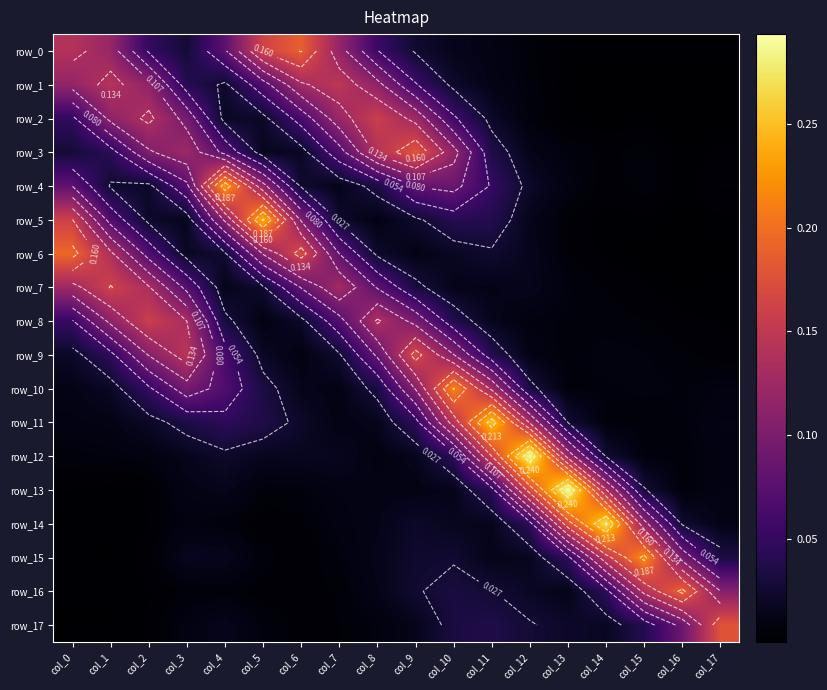

Reading left to right, list all the values displayed in this chart.

row_0: 0.1	0.1	0.1	0.0	0.1	0.2	0.2	0.1	0.1	0.0	0.0	0.0	0.0	0.0	0.0	0.0	0.0	0.0
row_1: 0.1	0.1	0.1	0.0	0.0	0.1	0.1	0.1	0.1	0.1	0.0	0.0	0.0	0.0	0.0	0.0	0.0	0.0
row_2: 0.0	0.1	0.1	0.1	0.0	0.0	0.1	0.1	0.2	0.1	0.1	0.0	0.0	0.0	0.0	0.0	0.0	0.0
row_3: 0.0	0.0	0.1	0.1	0.1	0.0	0.0	0.1	0.1	0.2	0.1	0.0	0.0	0.0	0.0	0.0	0.0	0.0
row_4: 0.1	0.0	0.0	0.1	0.2	0.1	0.0	0.0	0.0	0.1	0.1	0.1	0.0	0.0	0.0	0.0	0.0	0.0
row_5: 0.2	0.1	0.0	0.0	0.1	0.2	0.1	0.0	0.0	0.0	0.0	0.0	0.0	0.0	0.0	0.0	0.0	0.0
row_6: 0.2	0.1	0.1	0.0	0.0	0.1	0.2	0.1	0.0	0.0	0.0	0.0	0.0	0.0	0.0	0.0	0.0	0.0
row_7: 0.1	0.2	0.1	0.1	0.0	0.0	0.1	0.1	0.1	0.0	0.0	0.0	0.0	0.0	0.0	0.0	0.0	0.0
row_8: 0.1	0.1	0.2	0.1	0.0	0.0	0.0	0.1	0.1	0.1	0.0	0.0	0.0	0.0	0.0	0.0	0.0	0.0
row_9: 0.0	0.0	0.1	0.1	0.1	0.0	0.0	0.0	0.1	0.2	0.1	0.0	0.0	0.0	0.0	0.0	0.0	0.0
row_10: 0.0	0.0	0.0	0.1	0.1	0.0	0.0	0.0	0.0	0.1	0.2	0.1	0.0	0.0	0.0	0.0	0.0	0.0
row_11: 0.0	0.0	0.0	0.0	0.0	0.0	0.0	0.0	0.0	0.0	0.1	0.3	0.1	0.0	0.0	0.0	0.0	0.0
row_12: 0.0	0.0	0.0	0.0	0.0	0.0	0.0	0.0	0.0	0.0	0.0	0.2	0.3	0.1	0.0	0.0	0.0	0.0
row_13: 0.0	0.0	0.0	0.0	0.0	0.0	0.0	0.0	0.0	0.0	0.0	0.0	0.2	0.3	0.1	0.0	0.0	0.0
row_14: 0.0	0.0	0.0	0.0	0.0	0.0	0.0	0.0	0.0	0.0	0.0	0.0	0.0	0.2	0.3	0.1	0.0	0.0
row_15: 0.0	0.0	0.0	0.0	0.0	0.0	0.0	0.0	0.0	0.0	0.0	0.0	0.0	0.0	0.2	0.2	0.1	0.0
row_16: 0.0	0.0	0.0	0.0	0.0	0.0	0.0	0.0	0.0	0.0	0.0	0.0	0.0	0.0	0.0	0.1	0.2	0.1
row_17: 0.0	0.0	0.0	0.0	0.0	0.0	0.0	0.0	0.0	0.0	0.0	0.0	0.0	0.0	0.0	0.0	0.1	0.2